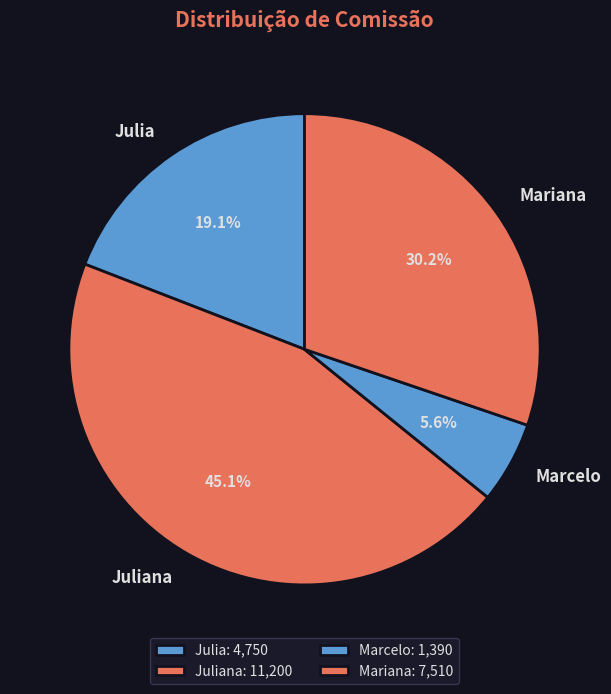

Do Marcelo and Juliana together represent more than half of the pie?

Yes